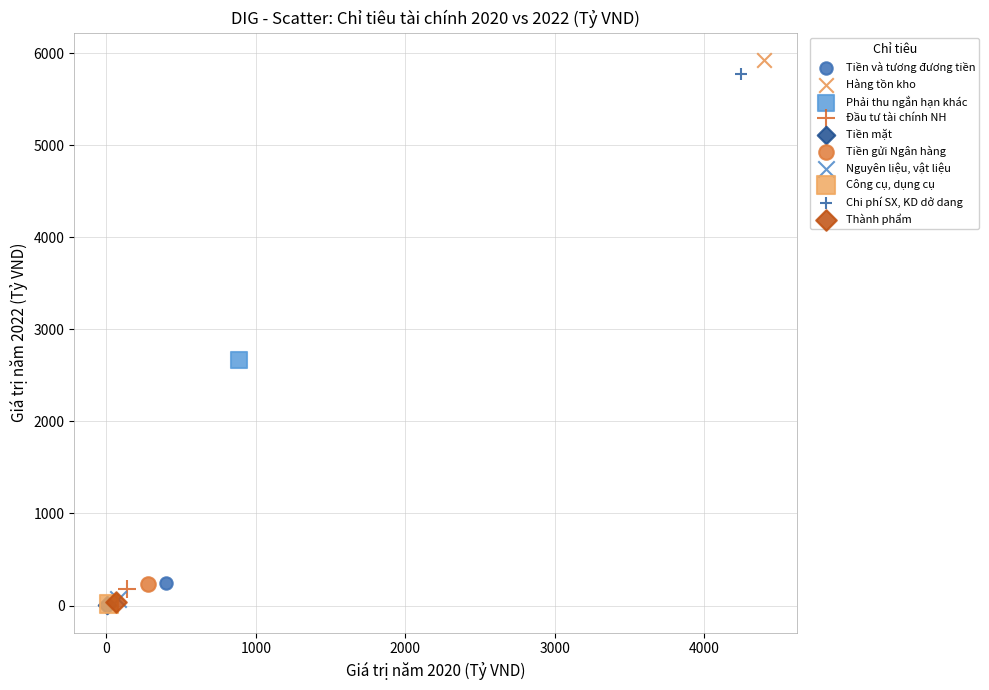

What are all the series names shown in the legend?

Tiền và tương đương tiền, Hàng tồn kho, Phải thu ngắn hạn khác, Đầu tư tài chính NH, Tiền mặt, Tiền gửi Ngân hàng, Nguyên liệu, vật liệu, Công cụ, dụng cụ, Chi phí SX, KD dở dang, Thành phẩm